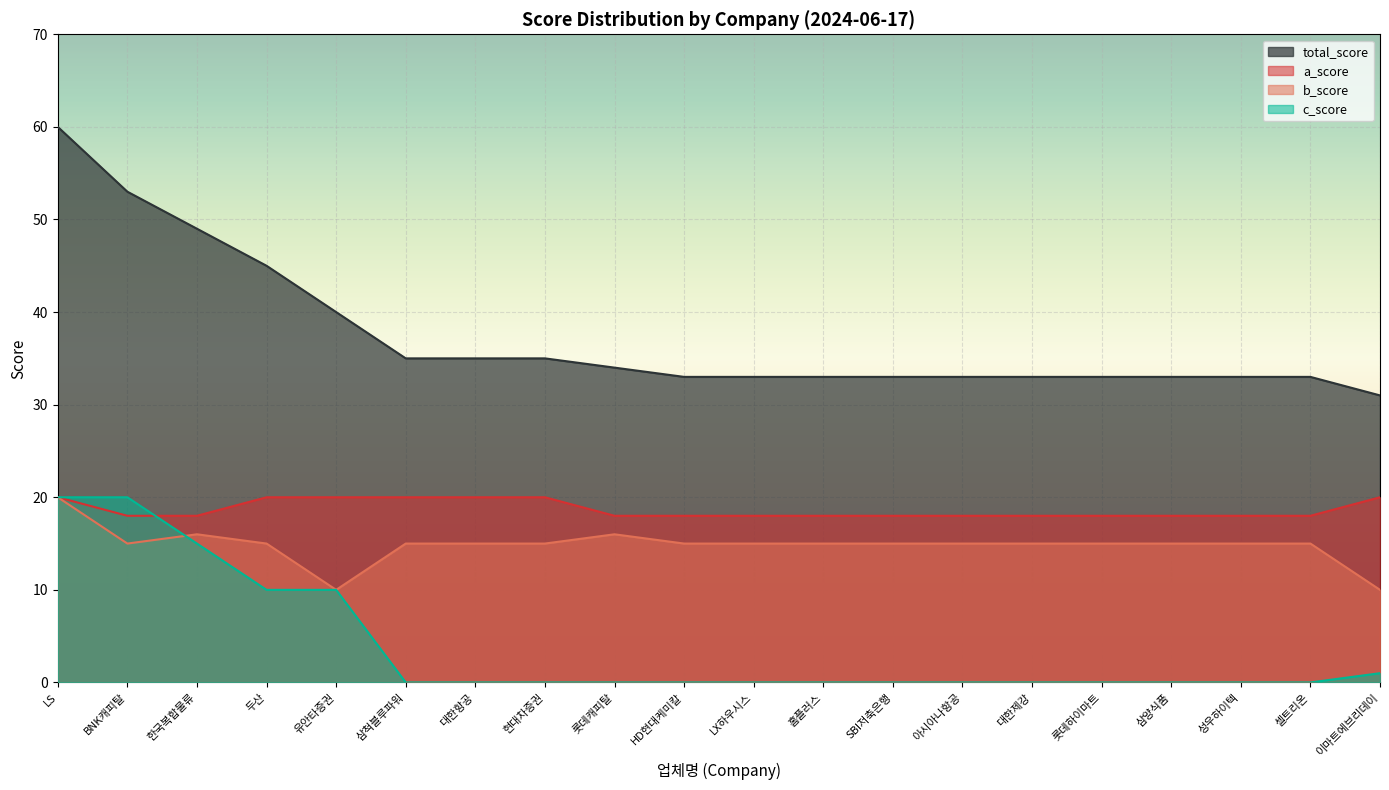

Which series has the largest total across all categories?

total_score